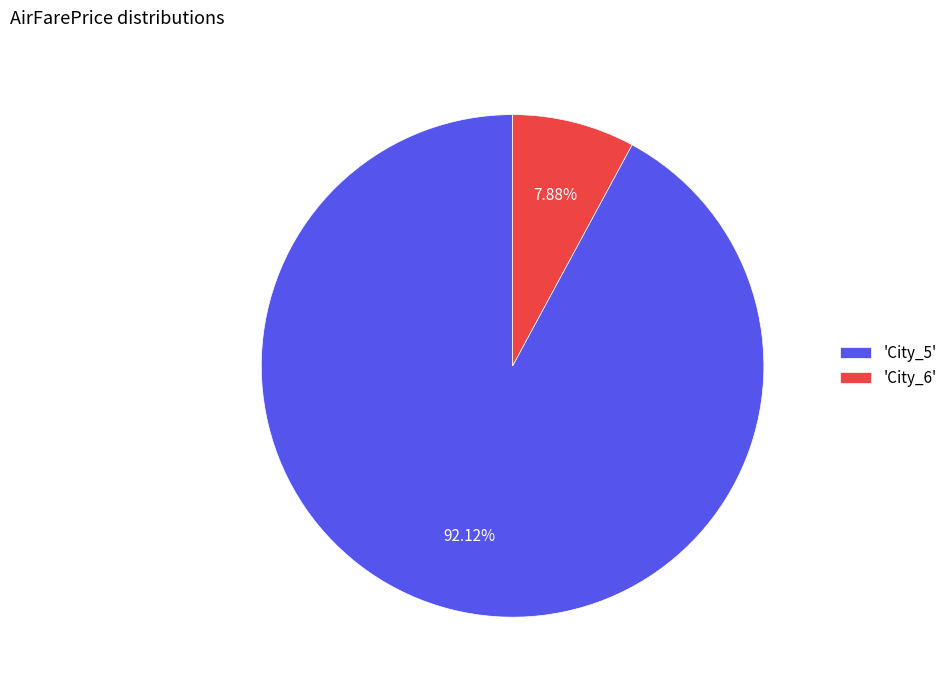

How many segments does this pie chart have?

2